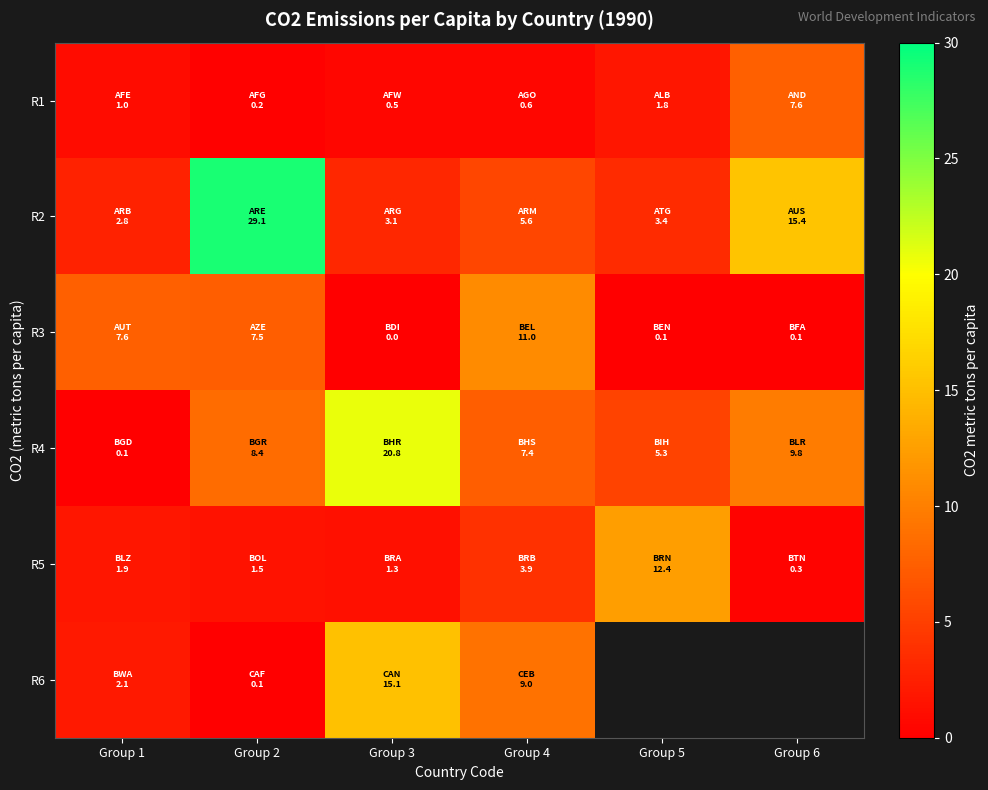

At which label is R5 closest to 6?

Group 4